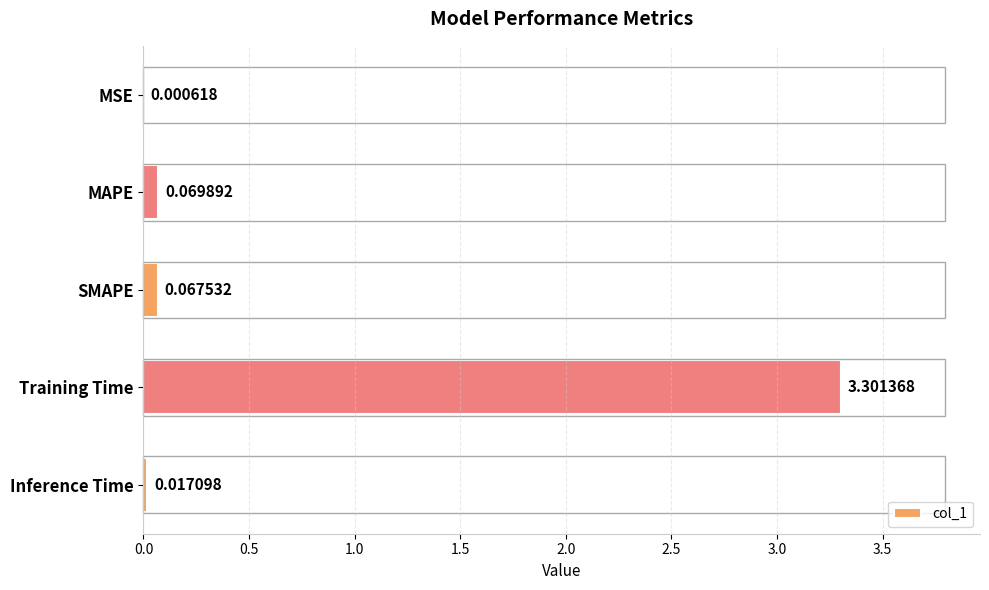

Which has a higher value, MSE or Training Time?

Training Time